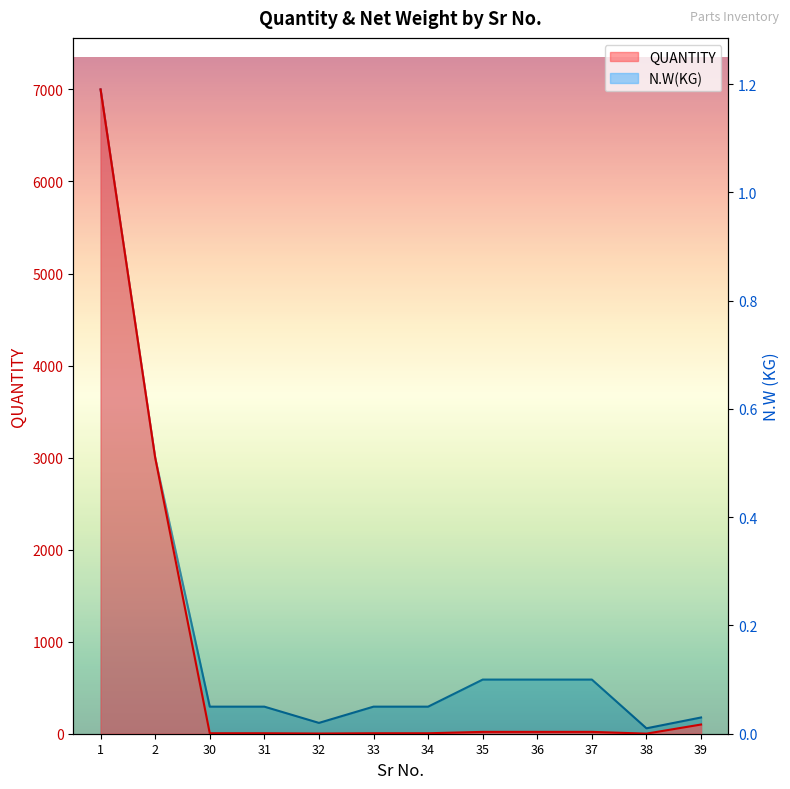

What is the value of the QUANTITY point at the 7th from the left?

5.0